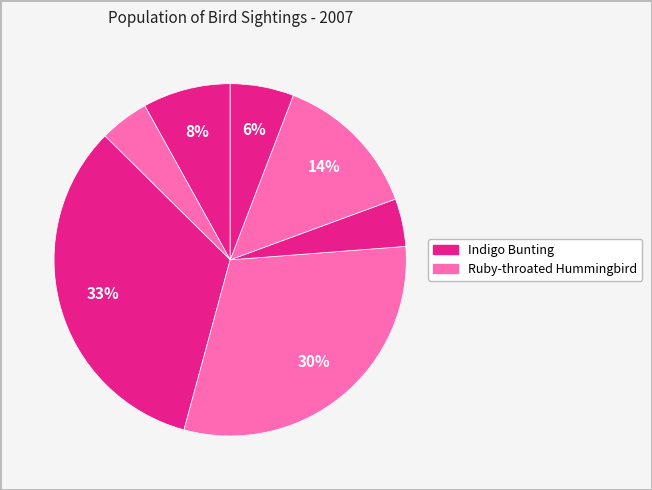

Which category has the biggest portion of the pie?

Indigo Bunting